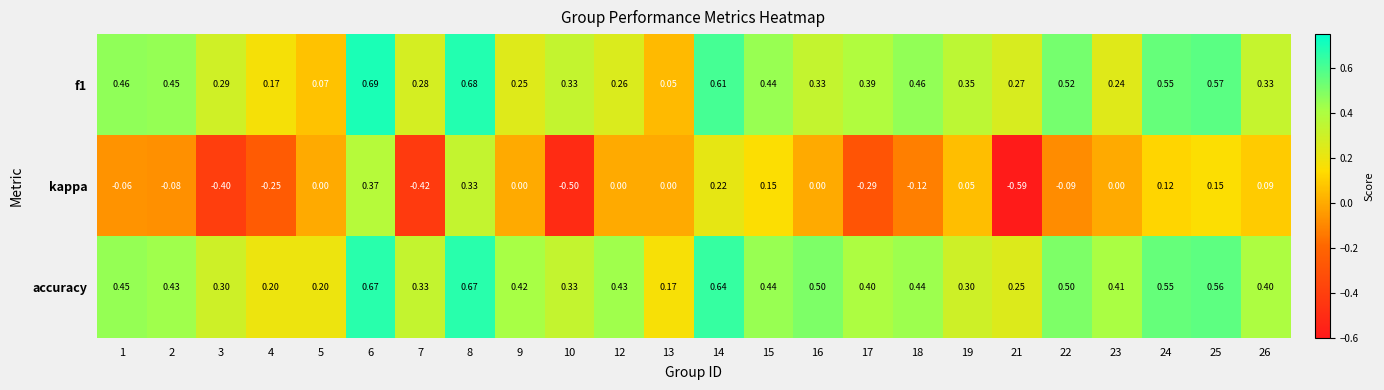

Which series has the largest total across all categories?

accuracy